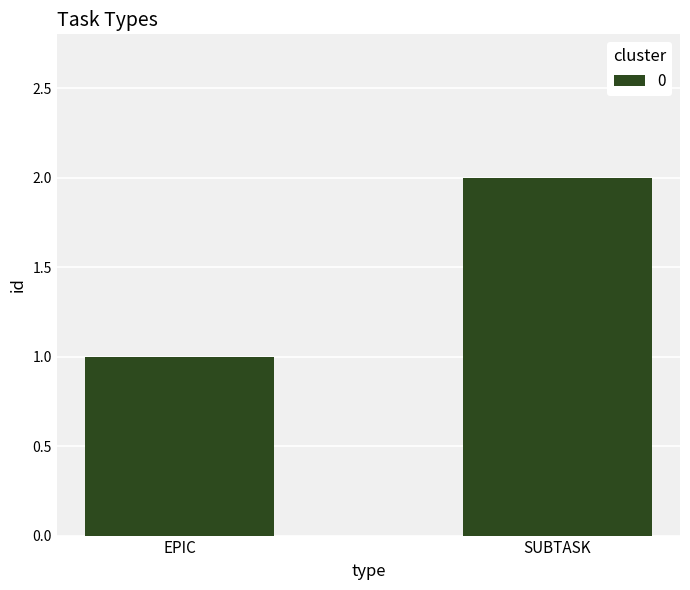

What is the difference between the values at EPIC and SUBTASK?

1